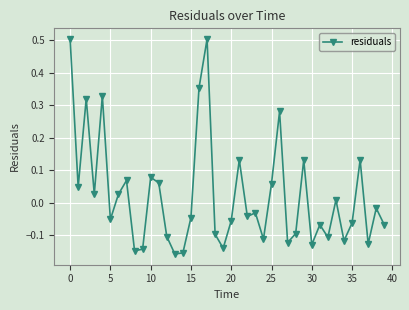

What is the maximum value shown in the chart?

0.5